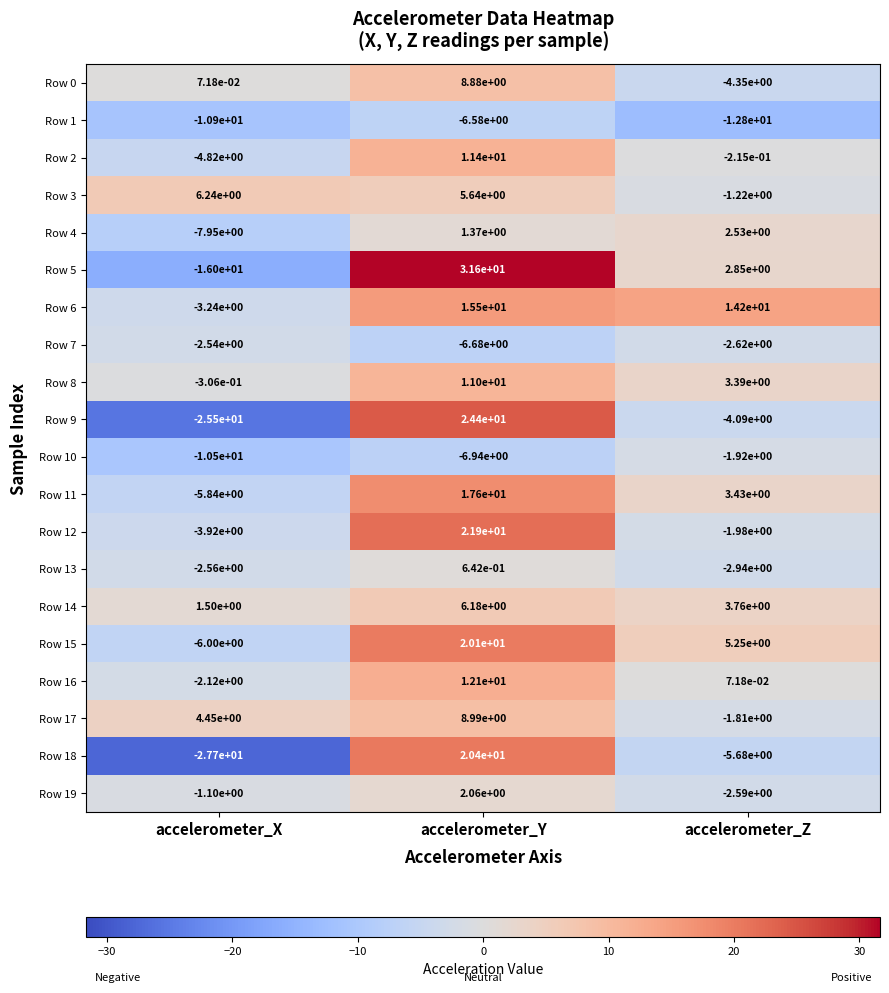

What is the difference between the highest and lowest values at accelerometer_Y?

38.5